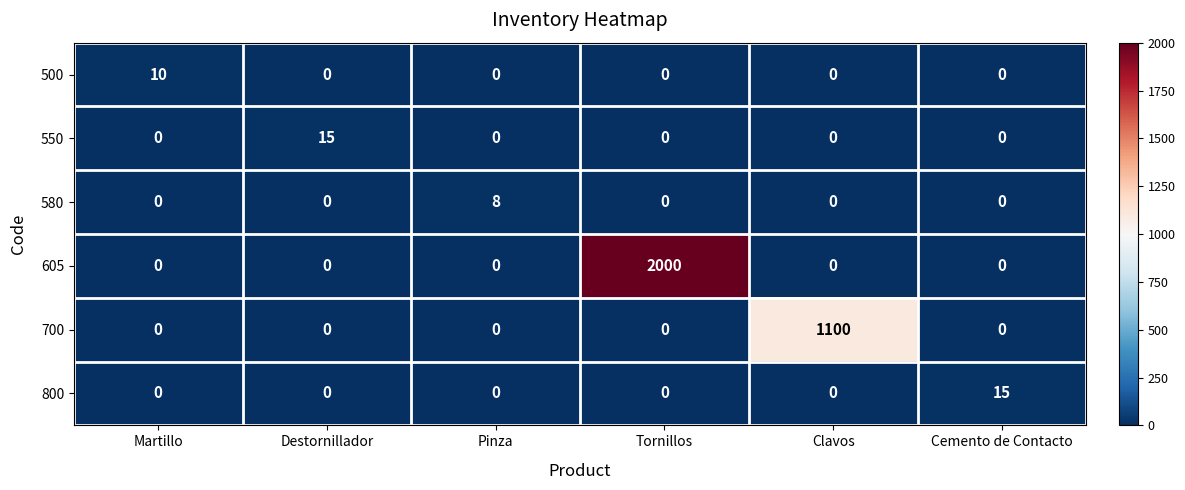

What is the spread (max minus min) of values at Tornillos?

2000